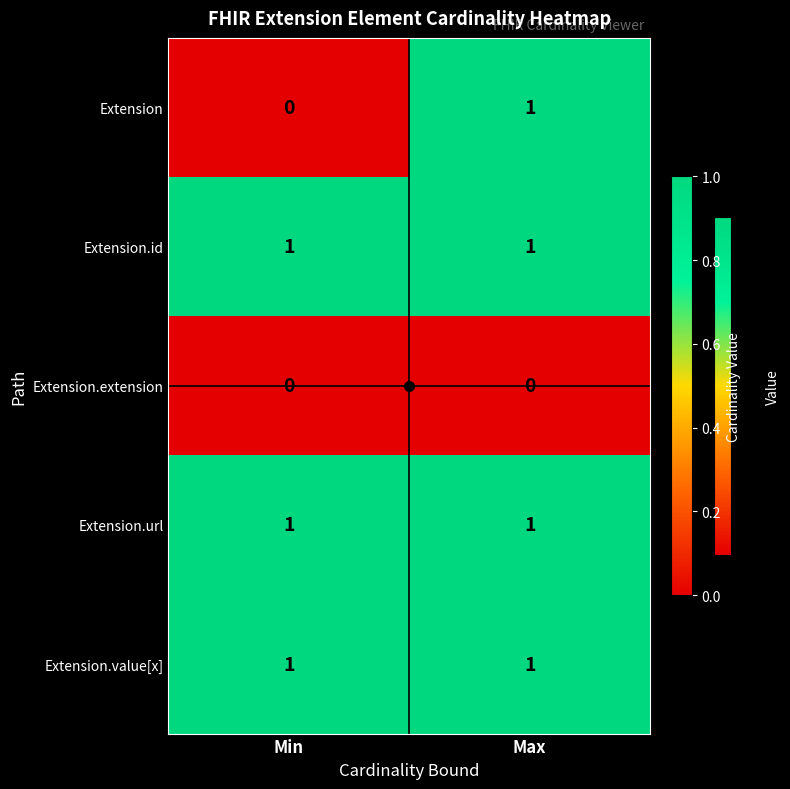

True or false: Extension.id has a value of 2 at Max.

False